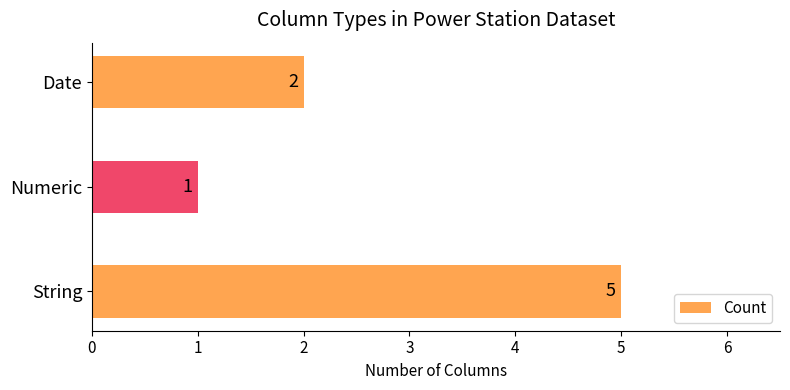

Which has a higher value, String or Date?

String